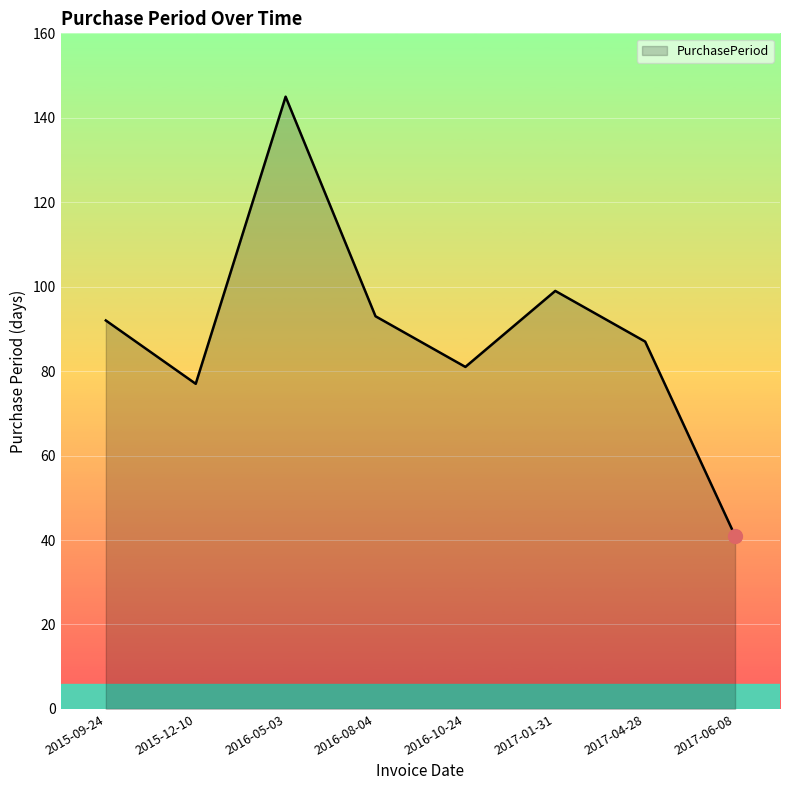

What is the change in value from 2015-09-24 to 2016-05-03?

+53